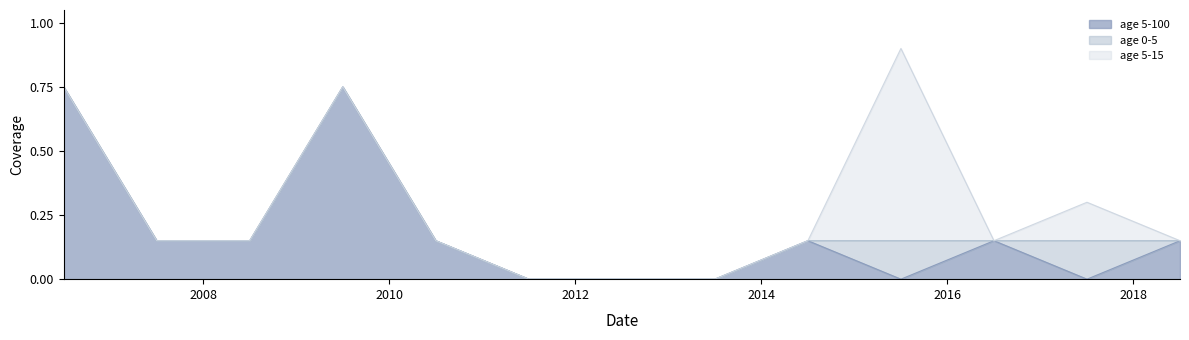

True or false: age 0-5 has more than 2 interior local peaks.

False